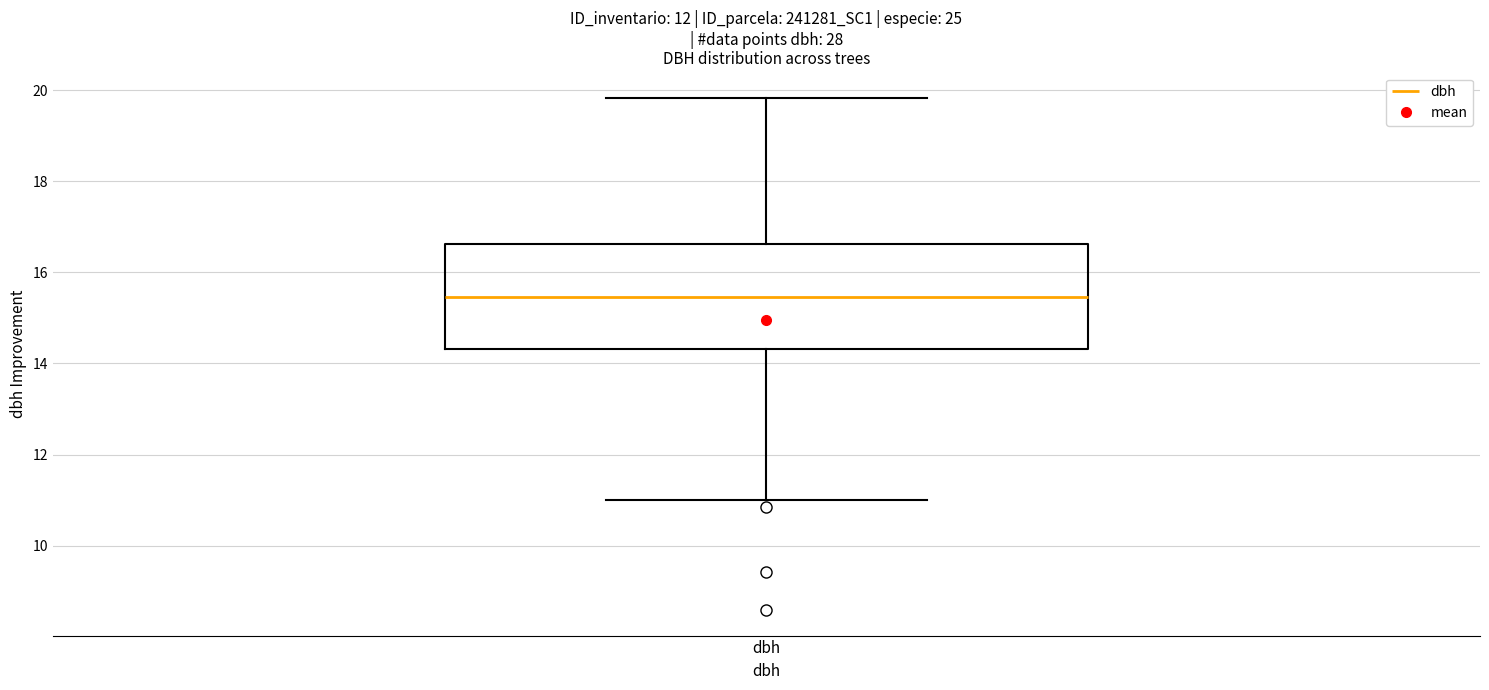

Transcribe this box plot: give where the median line is, the range the box spans, and where the two whiskers end, as read against the y-axis. The values are not printed on the chart, so give them approximately, as read against the axis.

median 15.4, box 14.4 to 16.6, whiskers 11.0 to 19.8